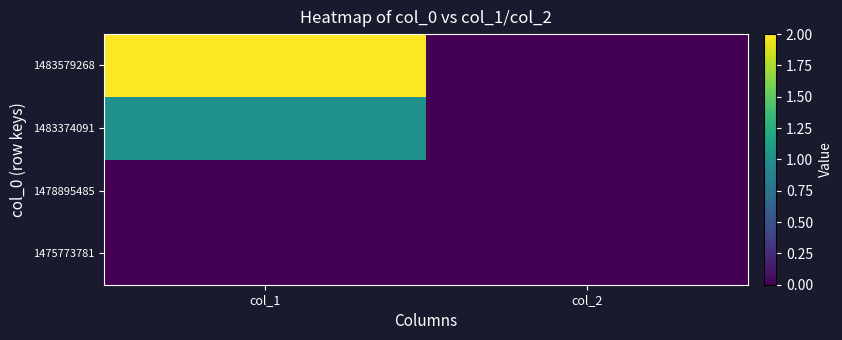

At which category is the sum across all series the highest?

col_1